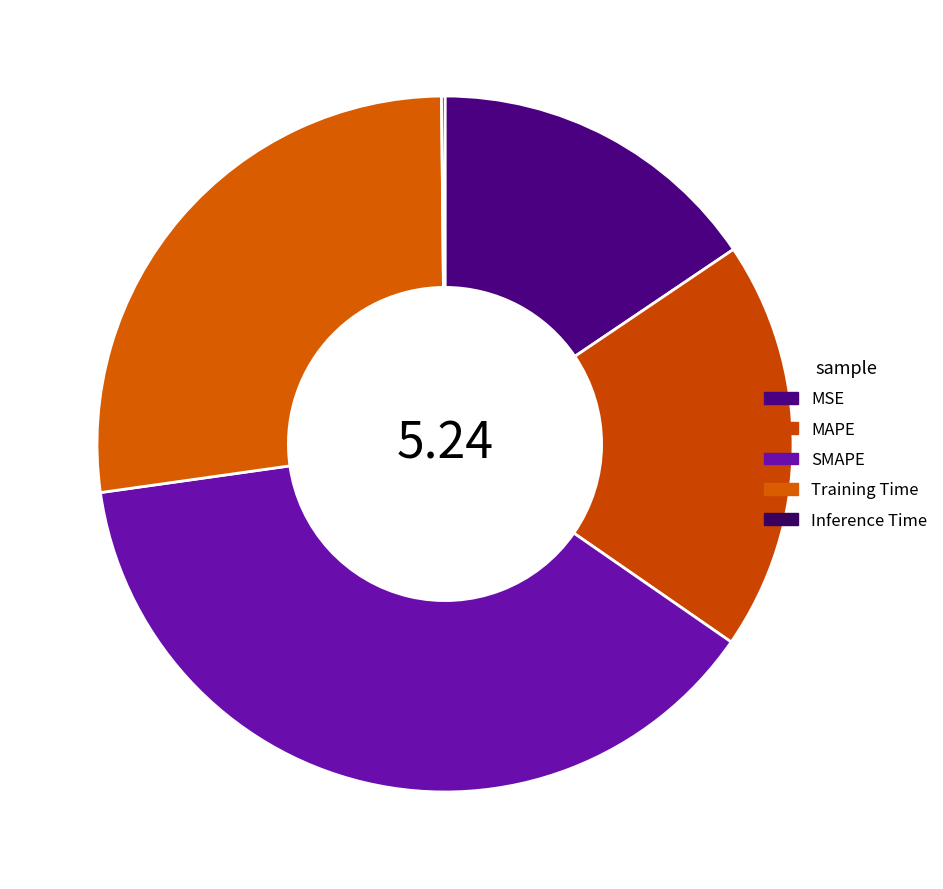

True or false: MAPE accounts for 19% of the total.

True